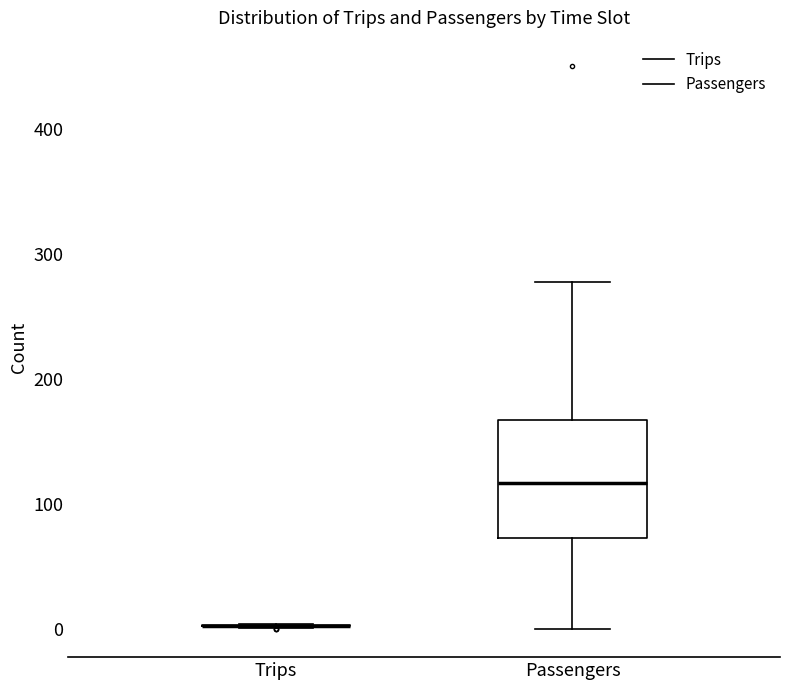

Comparing the boxes themselves (not the whiskers), which one is the tallest?

Passengers